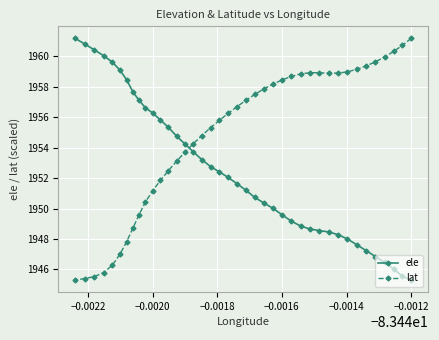

What is the difference between the maximum and minimum values in the ele series?

15.9